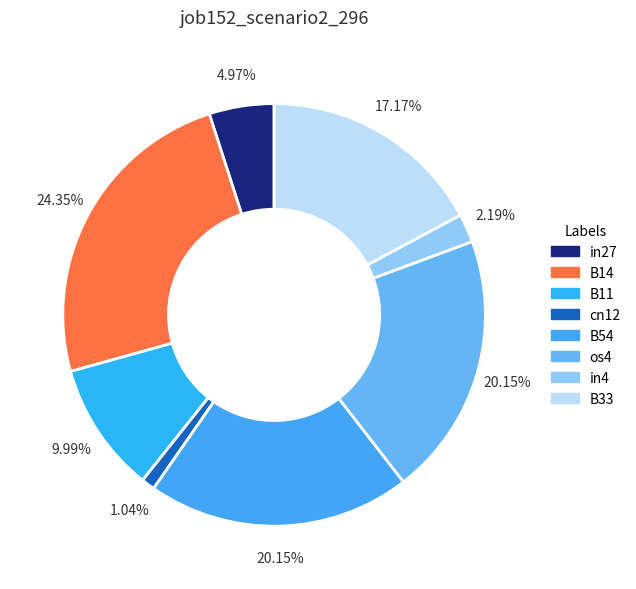

How many segments does this pie chart have?

8